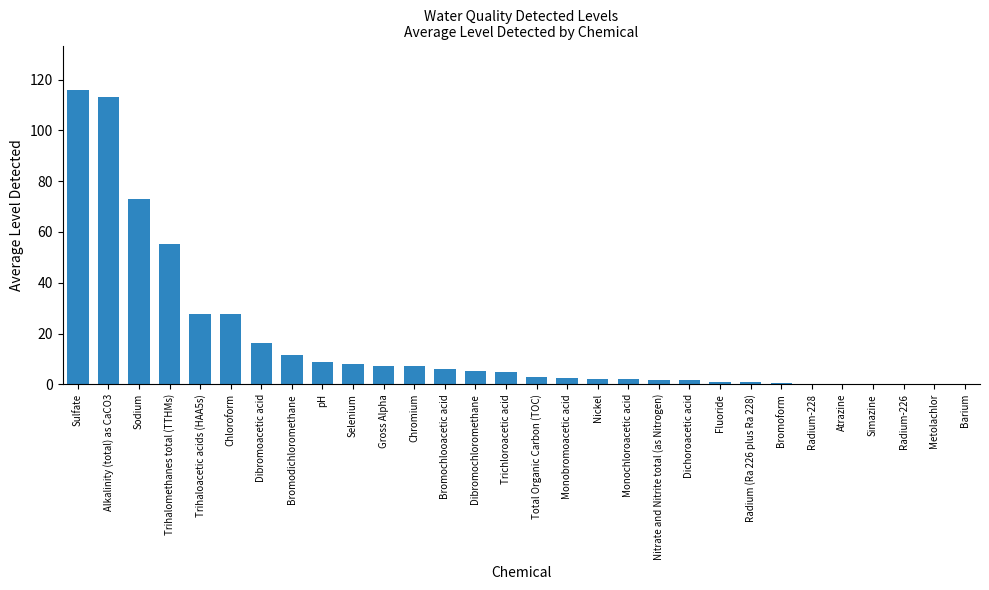

What is the sum of the values at Dibromochloromethane and Chloroform?

33.0